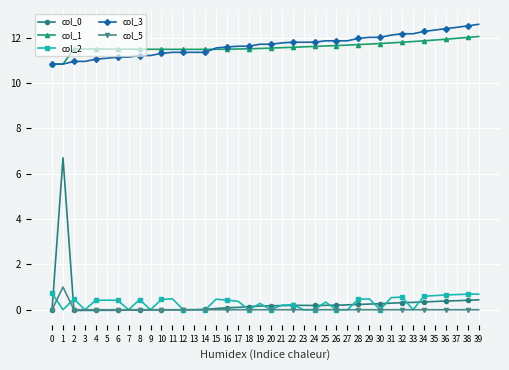

Is the value of col_0 at 21 greater than the value of col_1 at 3?

No